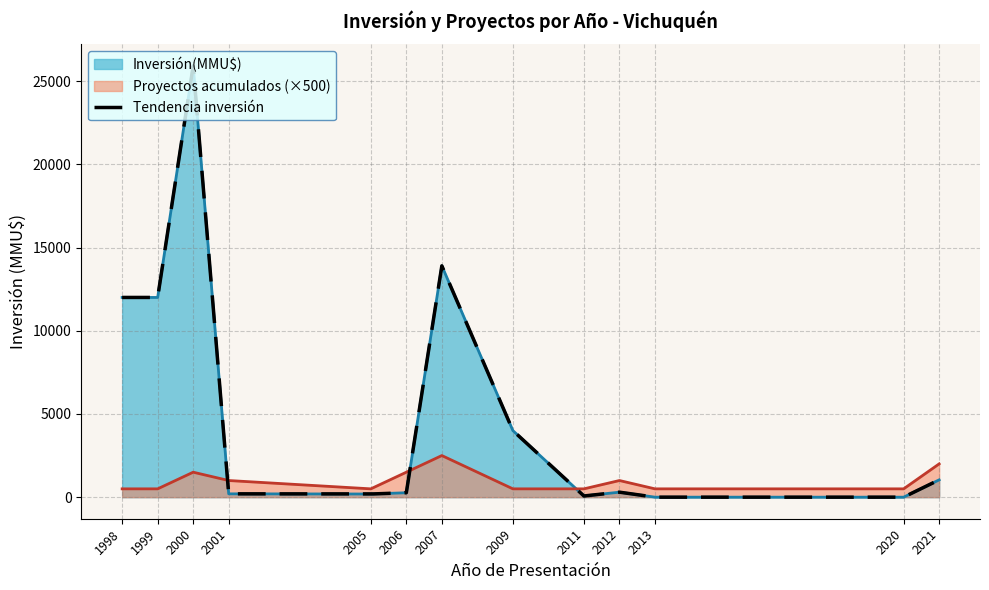

At which label does Inversión(MMU$) reach its peak?

2000